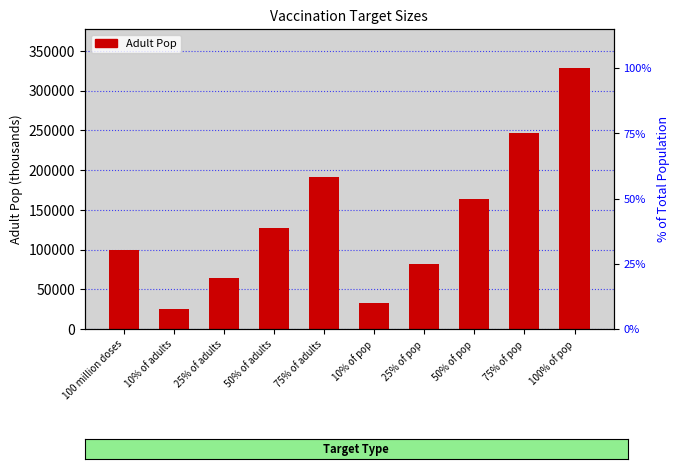

What is the label of the 9th bar from the left?

75% of pop